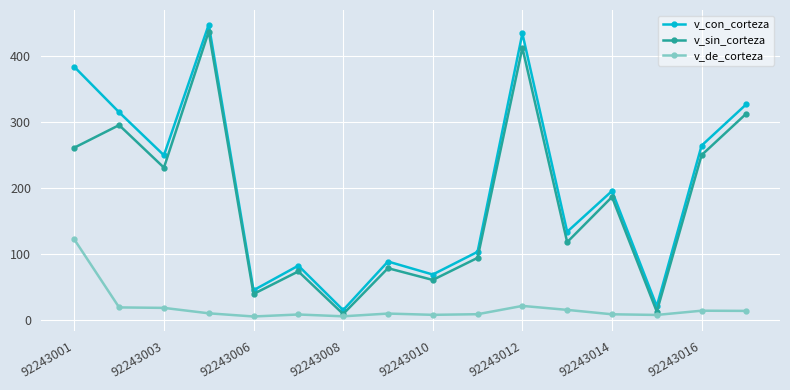

Which series has the widest spread of values?

v_con_corteza